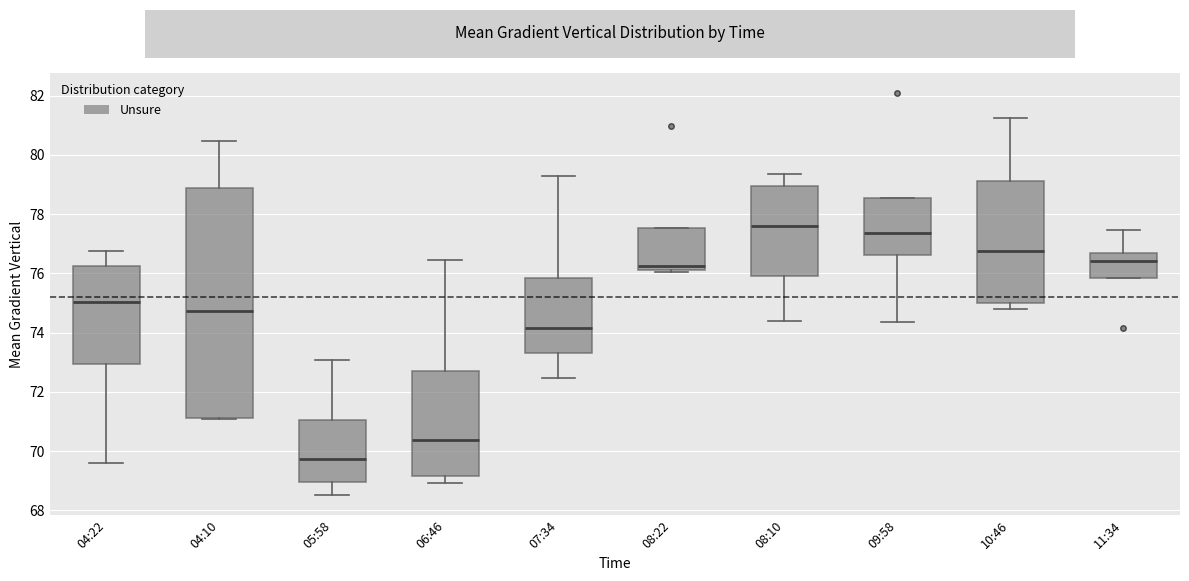

Where is the upper edge of the box for 11:34 on the y-axis? The values are not printed on the chart, so give them approximately, as read against the axis.

76.6